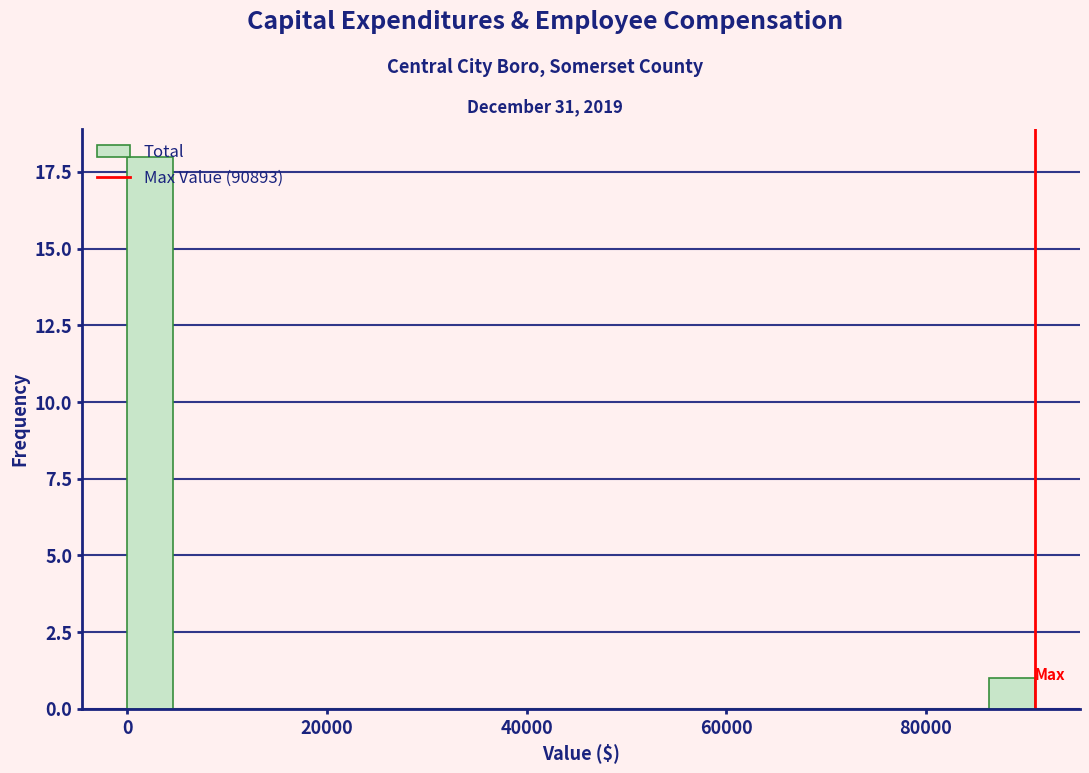

Around what value on the x-axis is the tallest bar? Give the approximate position of its centre, as read against the axis.

2000